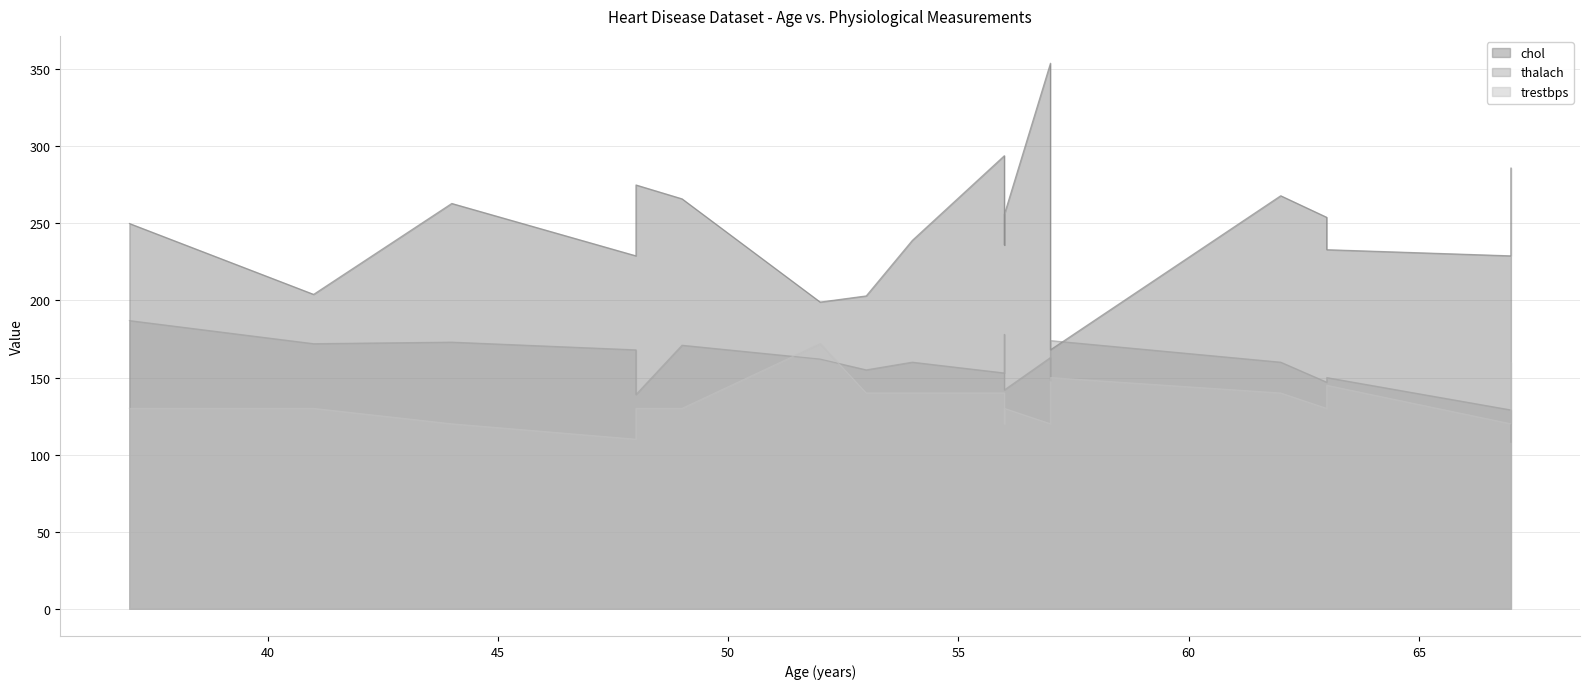

How many data points in thalach are above 160?

9